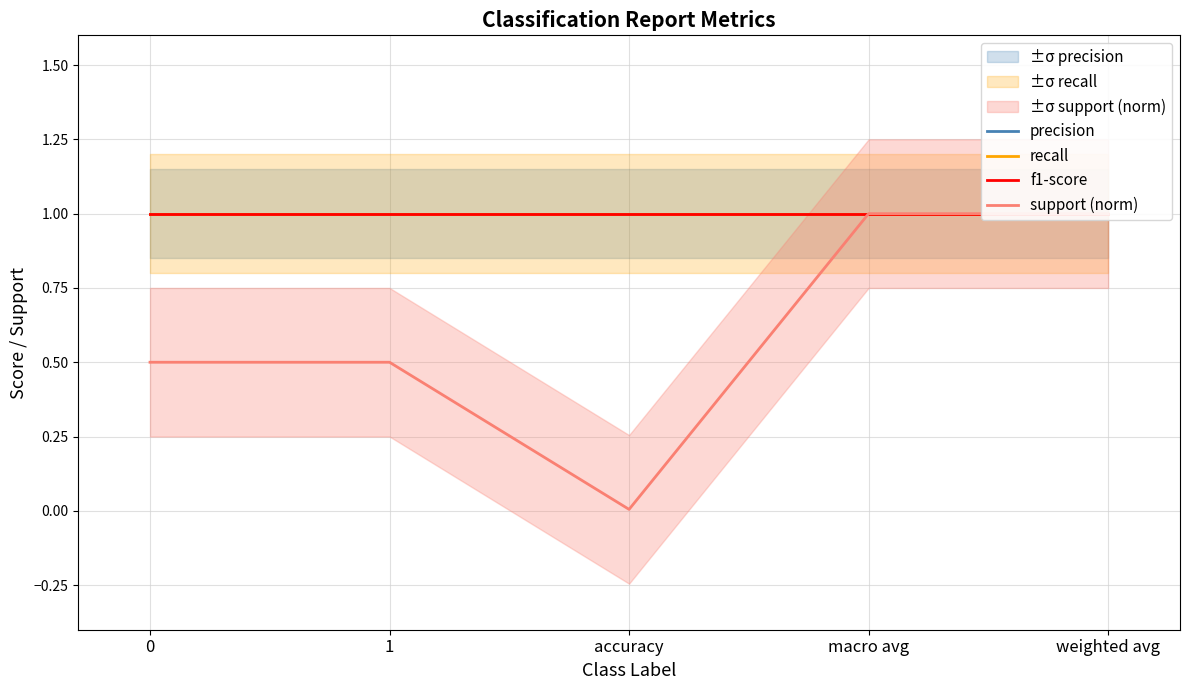

True or false: f1-score and recall intersect in this chart.

False